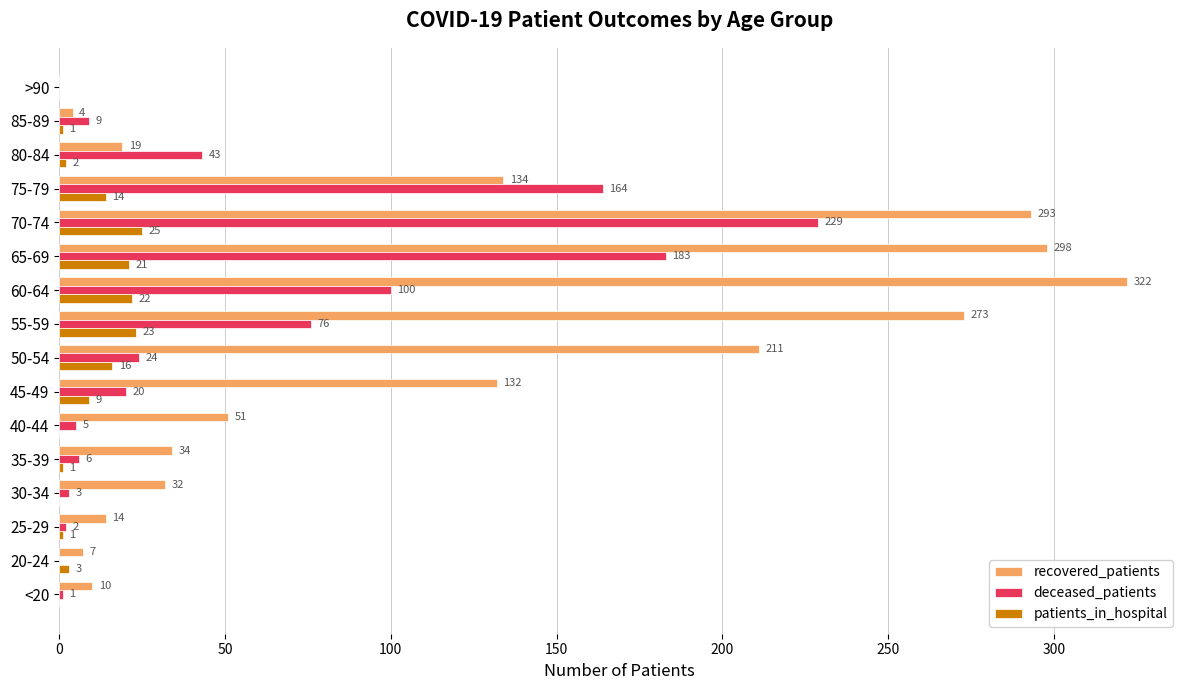

Where is patients_in_hospital nearest to the value 12?

75-79